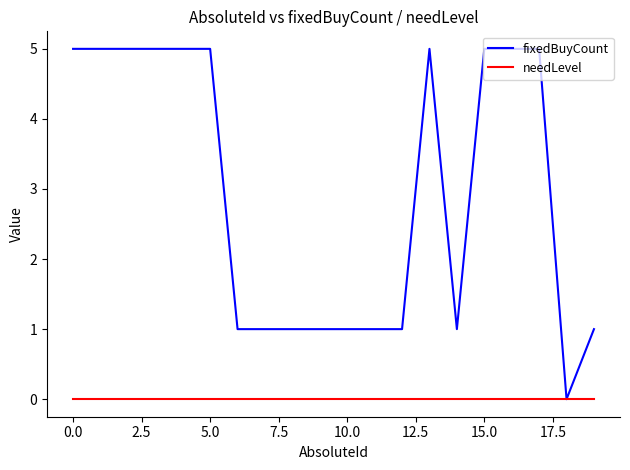

Which series has the largest range (max minus min)?

fixedBuyCount